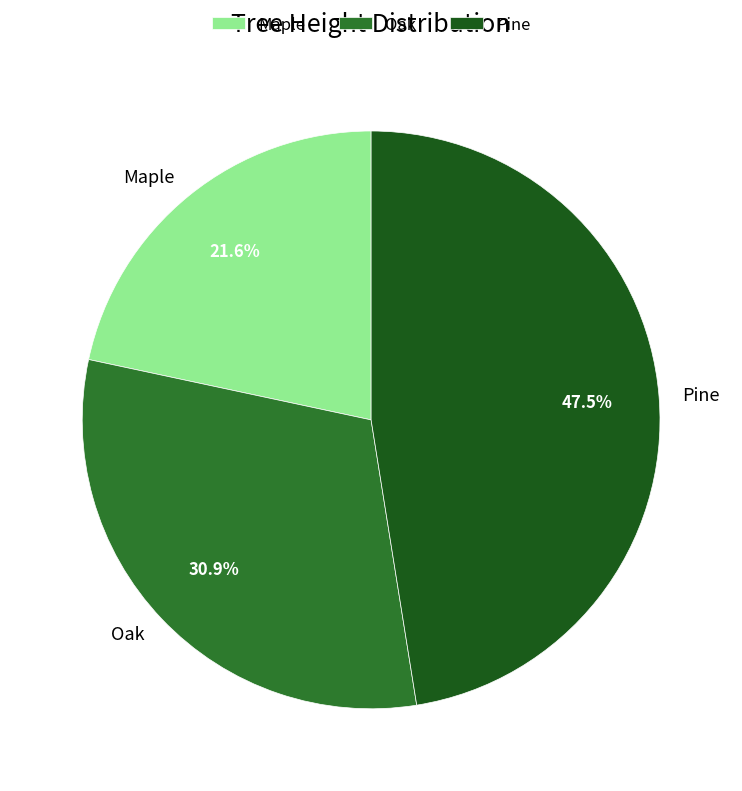

To the nearest percent, what is the difference between the Pine and Maple slice percentages?

26%